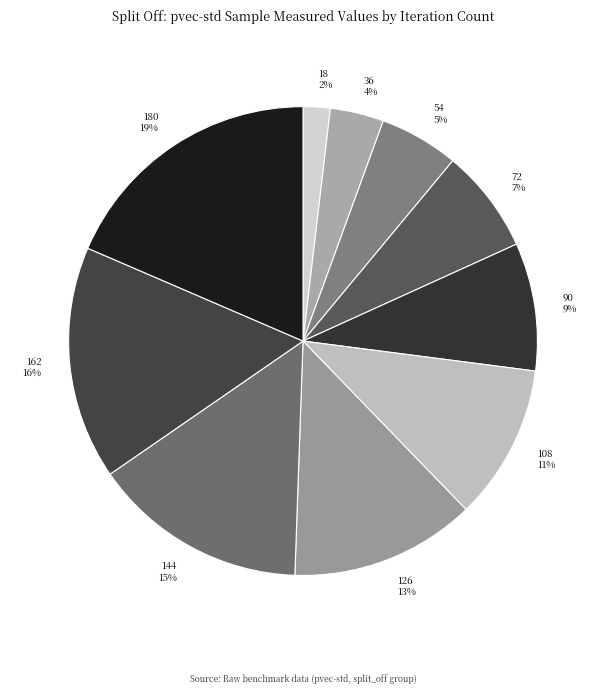

Is there any slice that represents more than half of the pie?

No